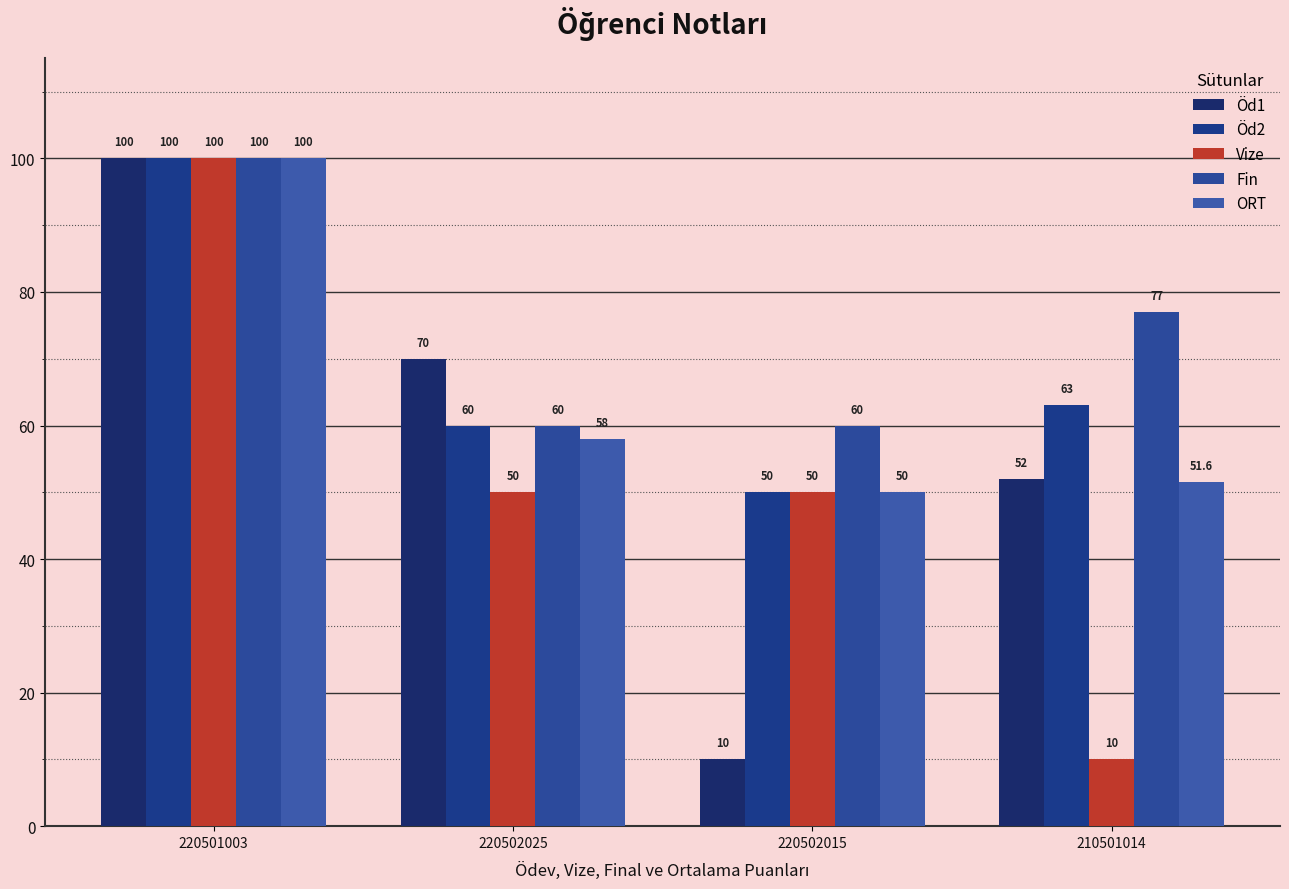

Reading left to right, list all the values displayed in this chart.

Öd1: 220501003=100.0	220502025=70.0	220502015=10.0	210501014=52.0
Öd2: 220501003=100.0	220502025=60.0	220502015=50.0	210501014=63.0
Vize: 220501003=100.0	220502025=50.0	220502015=50.0	210501014=10.0
Fin: 220501003=100.0	220502025=60.0	220502015=60.0	210501014=77.0
ORT: 220501003=100.0	220502025=58.0	220502015=50.0	210501014=51.6